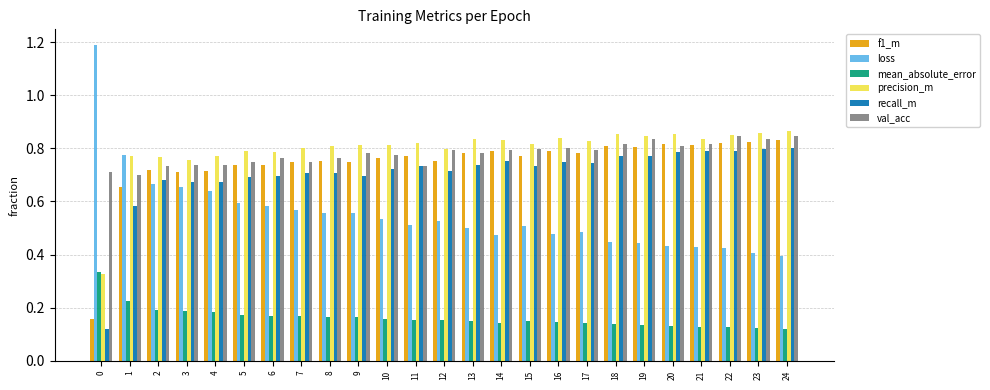

What is the sum of the recall_m values at 23 and 21?

1.6